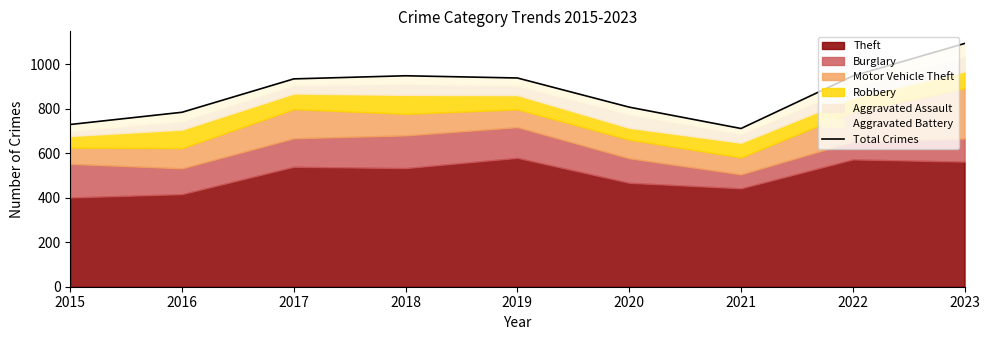

What is the average value?

877